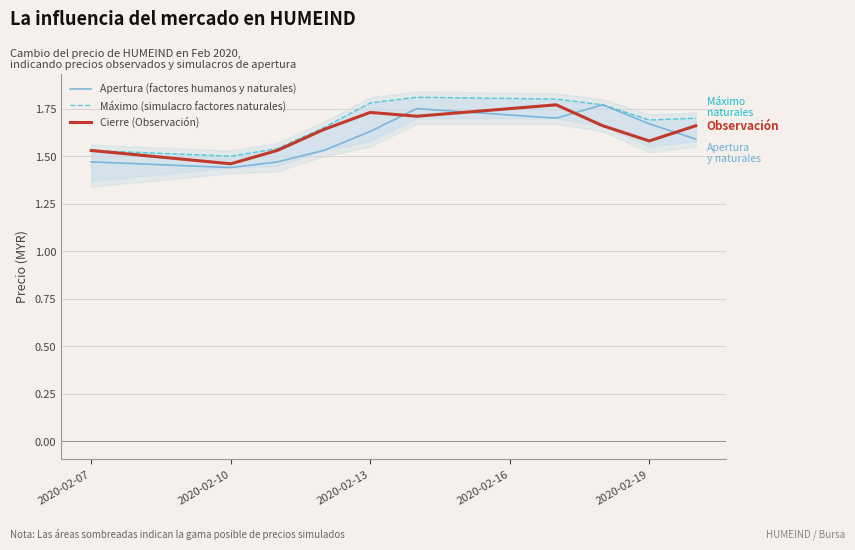

True or false: Máximo (simulacro factores naturales) and Cierre (Observación) cross at least once.

False